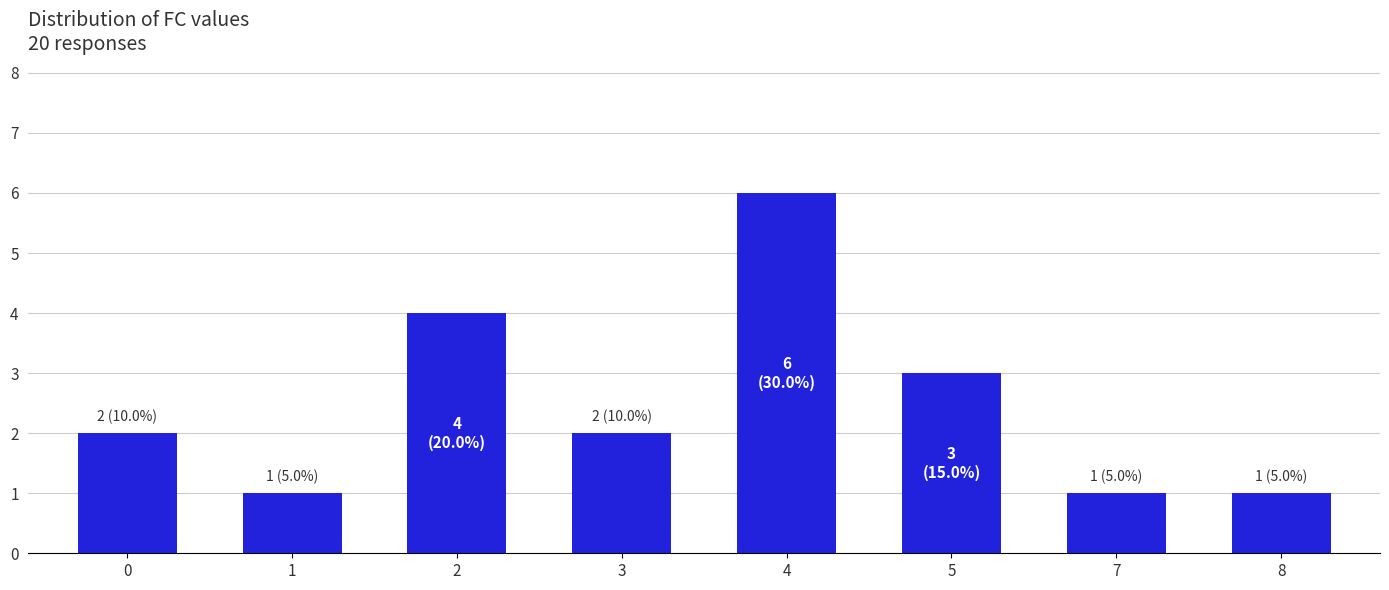

True or false: the data shows 3 at 5.

True